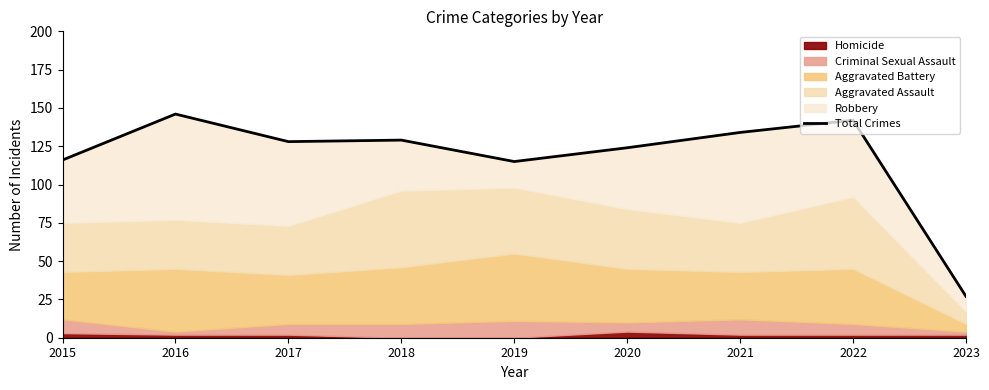

List the labels in order of value, largest first.

2016, 2022, 2021, 2018, 2017, 2020, 2015, 2019, 2023